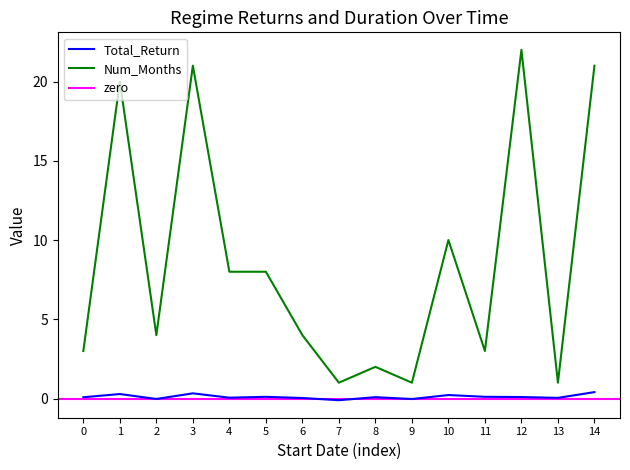

The Num_Months series shows 4.0 at 2. True or false?

True